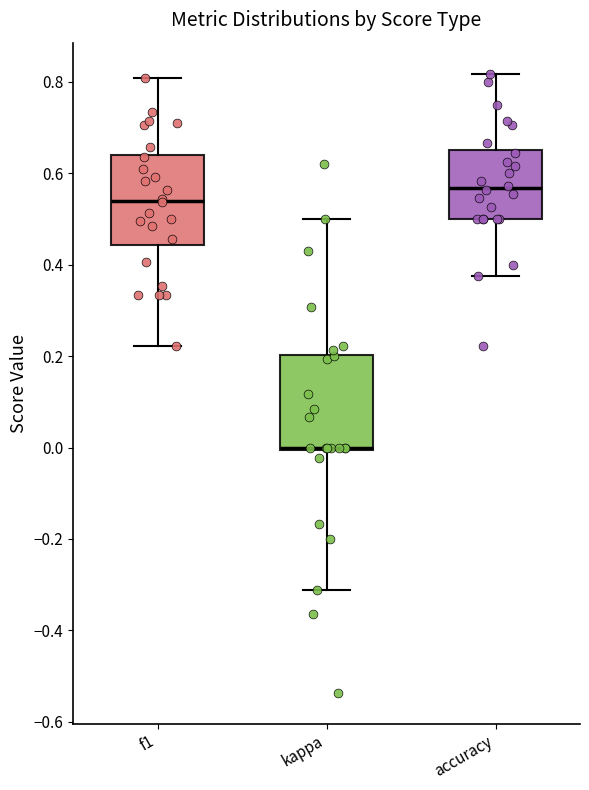

Reading left to right, transcribe this box plot: for each box, give where its median line is, the range the box spans, and where its two whiskers end, as read against the y-axis. The values are not printed on the chart, so give them approximately, as read against the axis.

f1: median 0.54, box 0.44 to 0.64, whiskers 0.22 to 0.80
kappa: median 0.00, box 0.00 to 0.20, whiskers -0.32 to 0.50
accuracy: median 0.56, box 0.50 to 0.66, whiskers 0.38 to 0.82